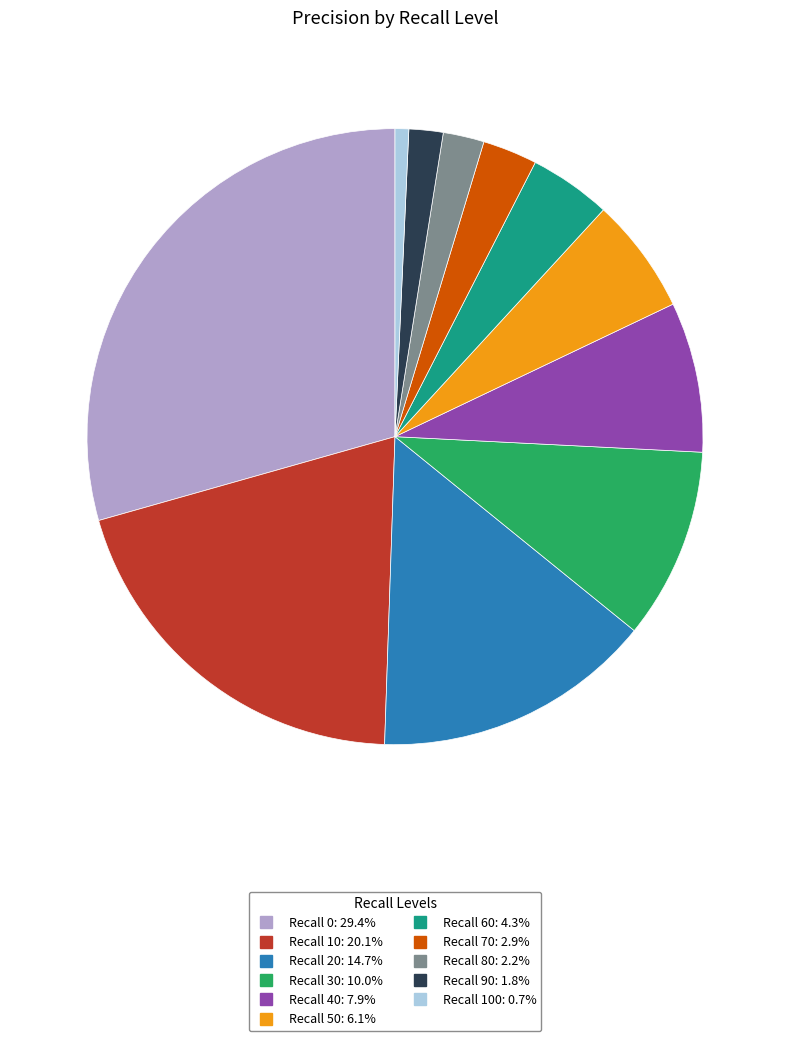

Does any single category account for the majority?

No